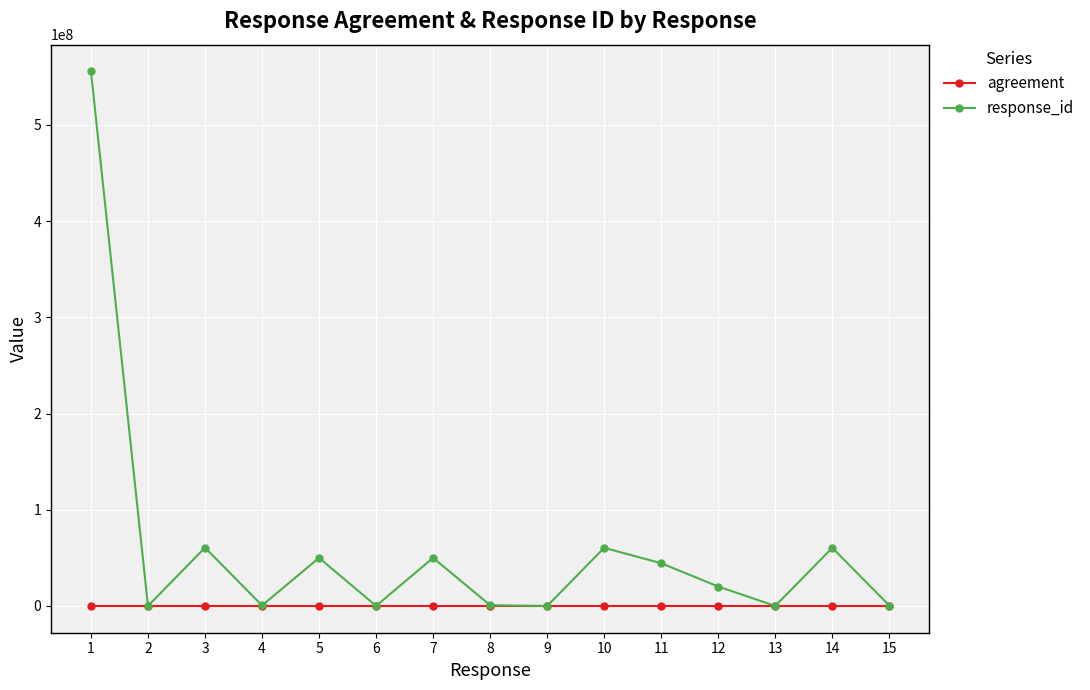

True or false: agreement has a value of 0 at 12.

True